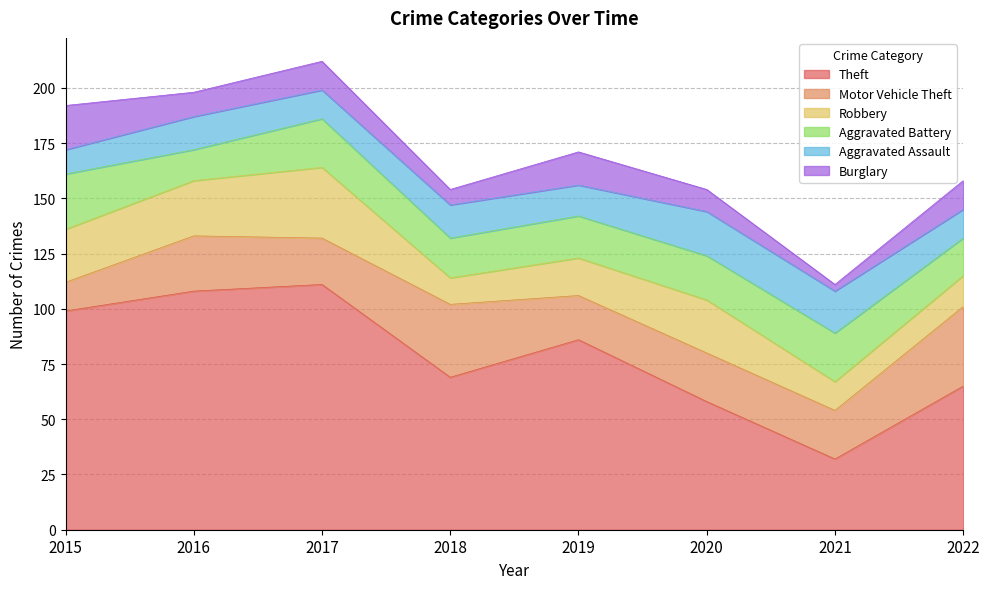

How many data points does each series have?

8